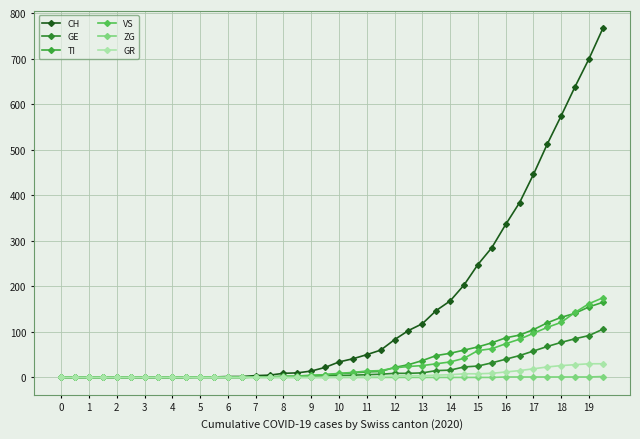

How many lines are shown in the chart?

6